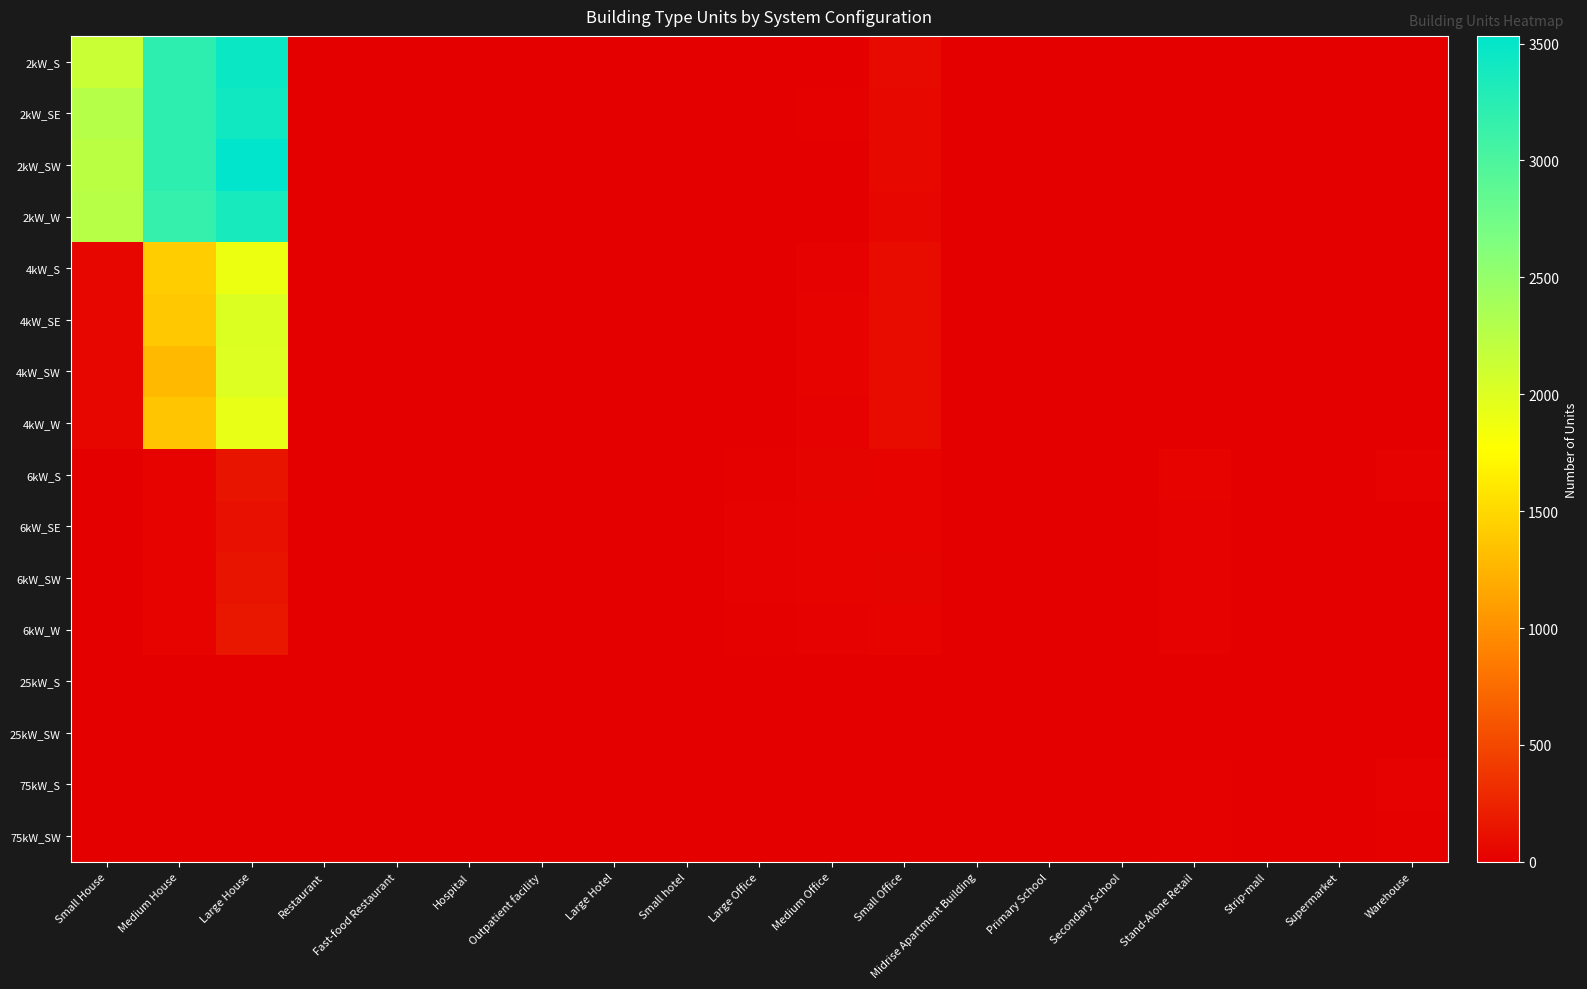

Which series has the largest range (max minus min)?

2kW_SW